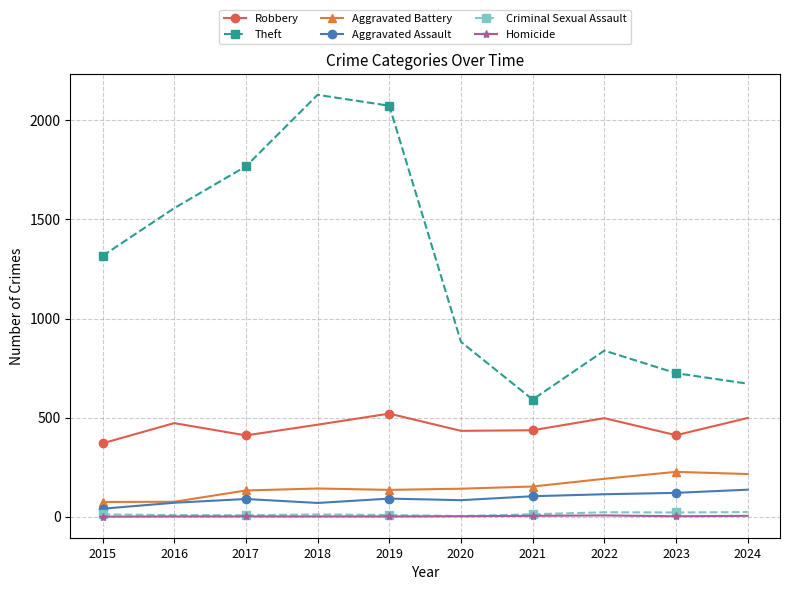

True or false: Theft and Homicide intersect in this chart.

False